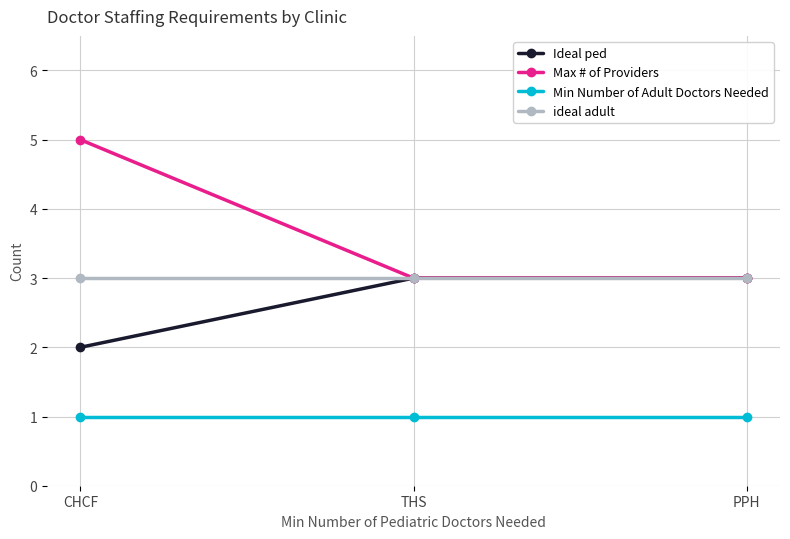

Which series has the largest range (max minus min)?

Max # of Providers